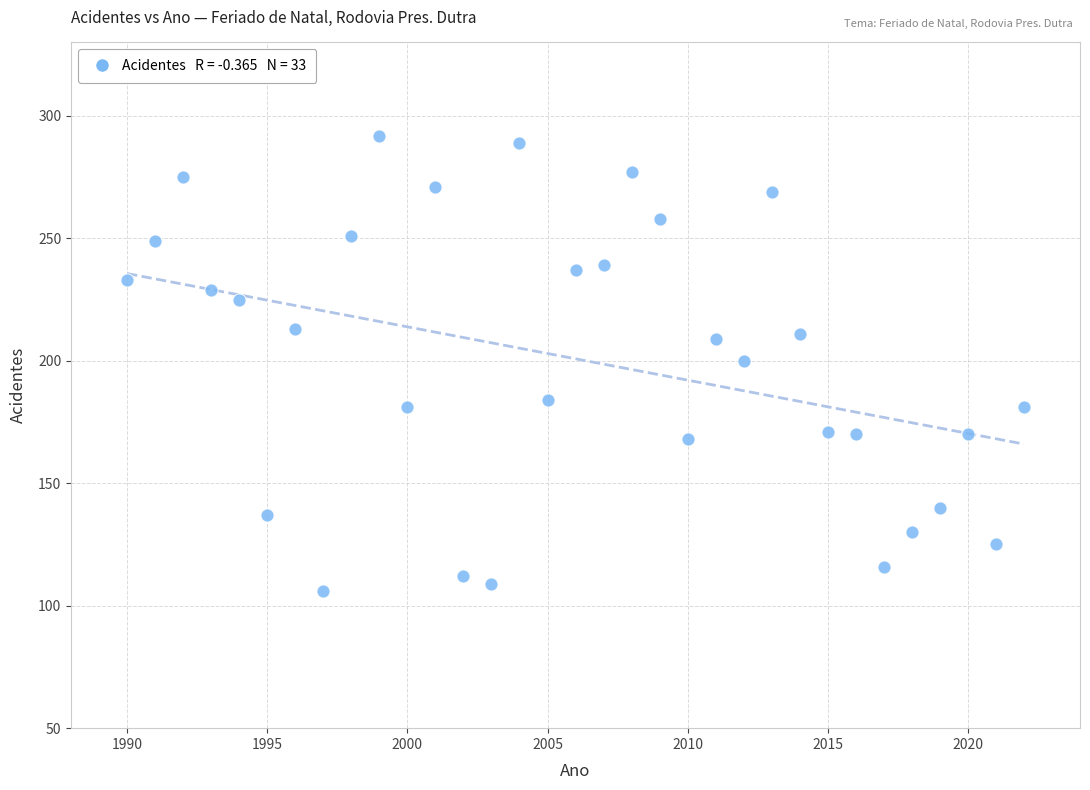

What is the range of Y values (max minus min)?

186